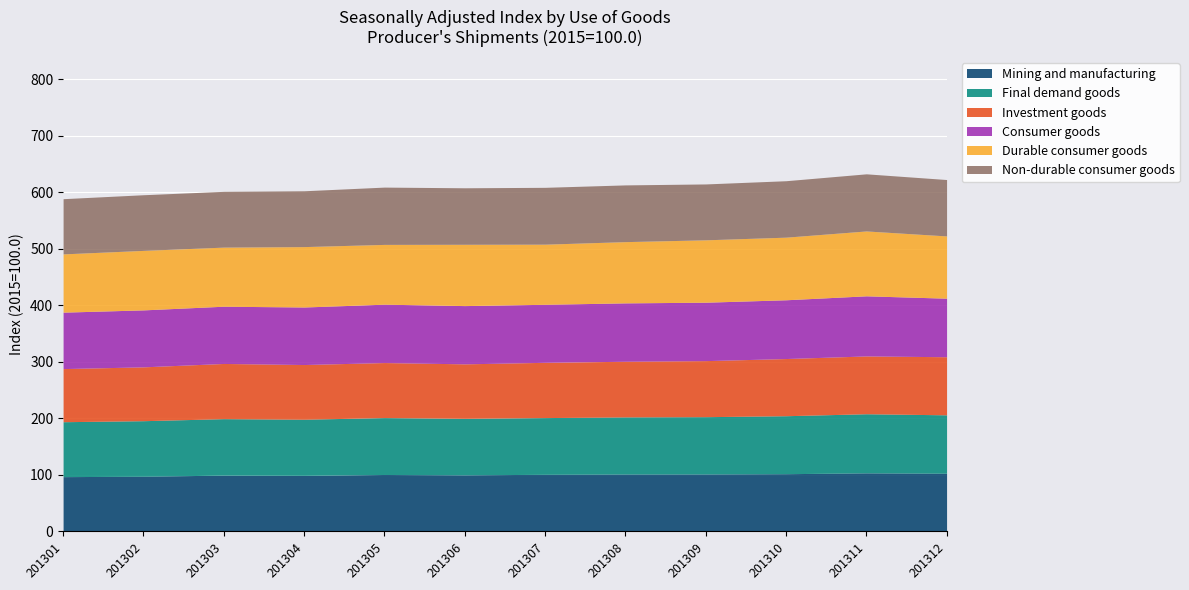

Which series has the largest total across all categories?

Durable consumer goods